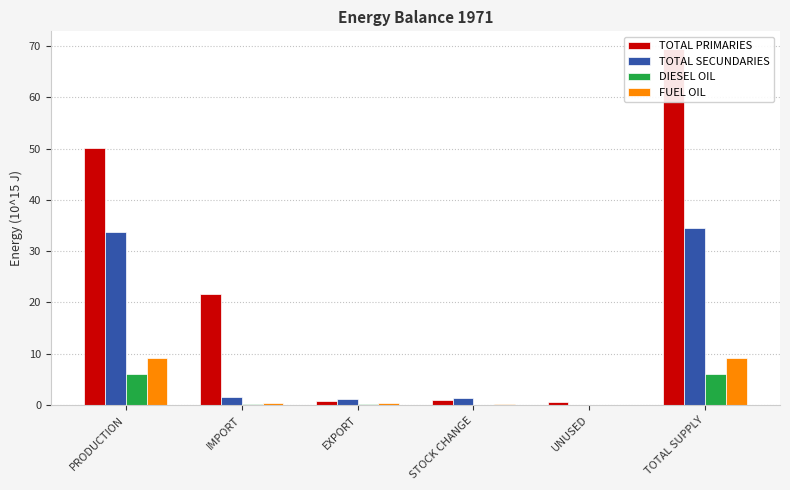

Read the TOTAL SECUNDARIES value at EXPORT.

1.3